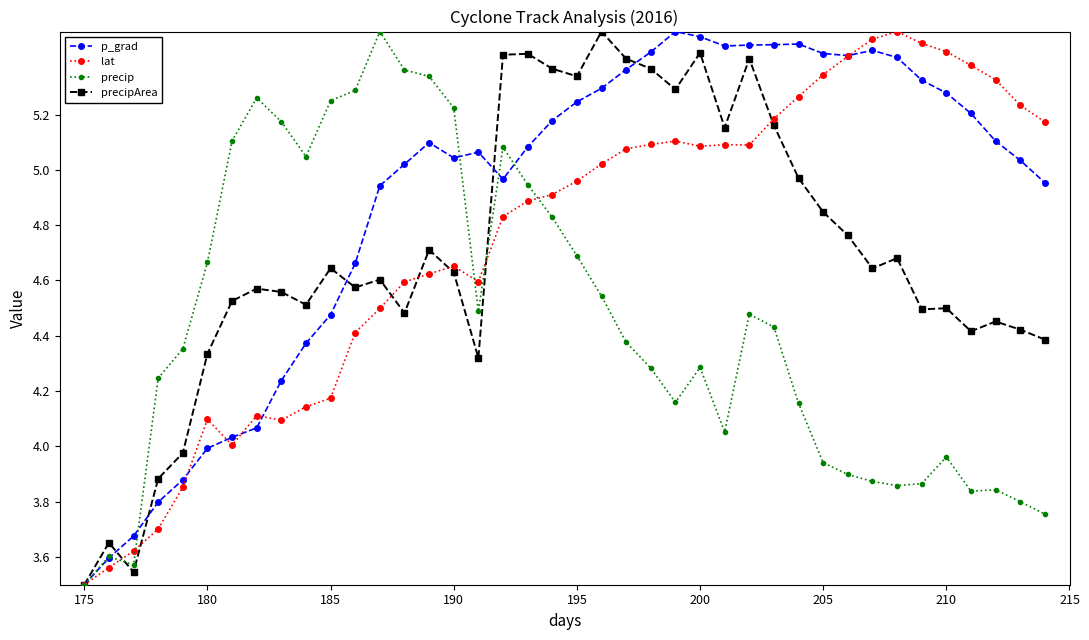

True or false: precipArea has more than 2 points higher than both neighbors.

True